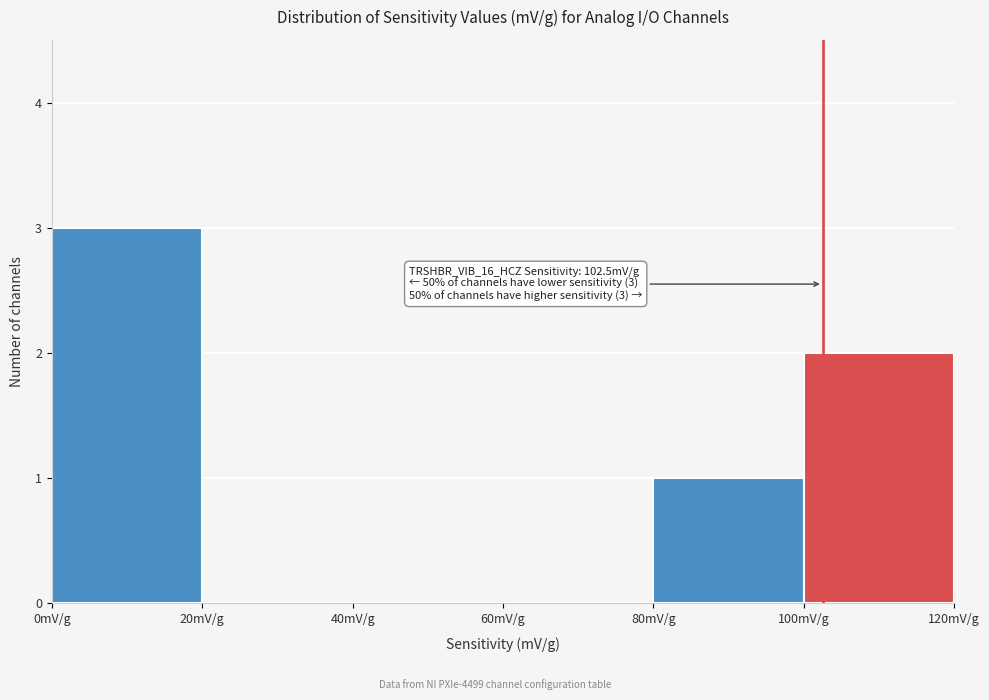

Which range on the x-axis has the tallest bar?

0 to 20